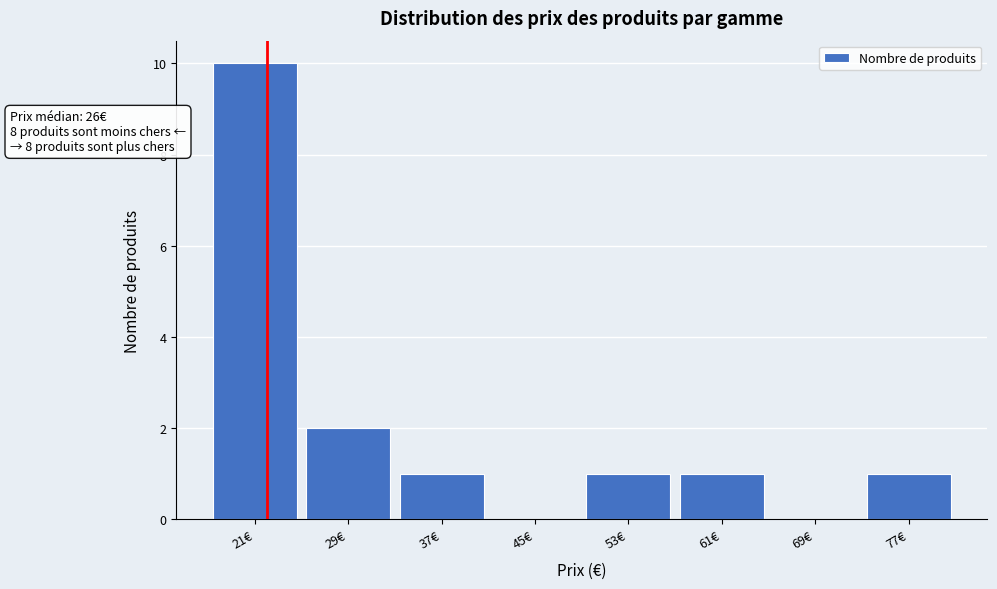

Reading left to right, what are all the values shown in this chart?

21€=10	29€=2	37€=1	45€=0	53€=1	61€=1	69€=0	77€=1